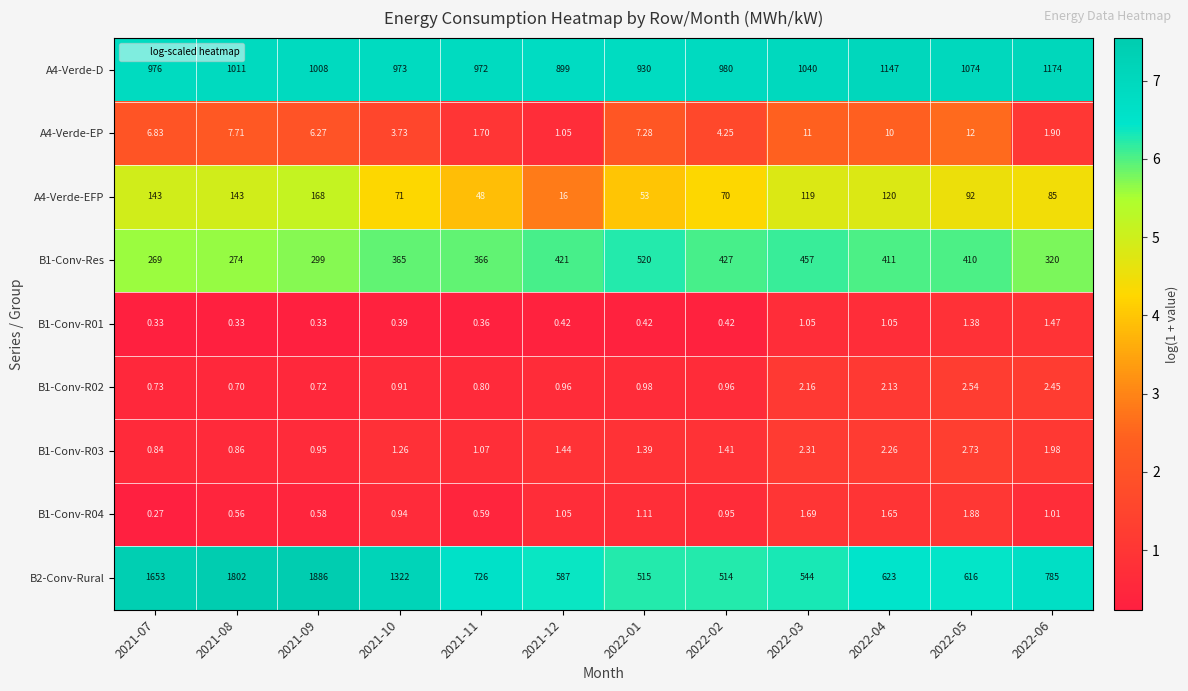

At which category is the sum across all series the highest?

2021-09